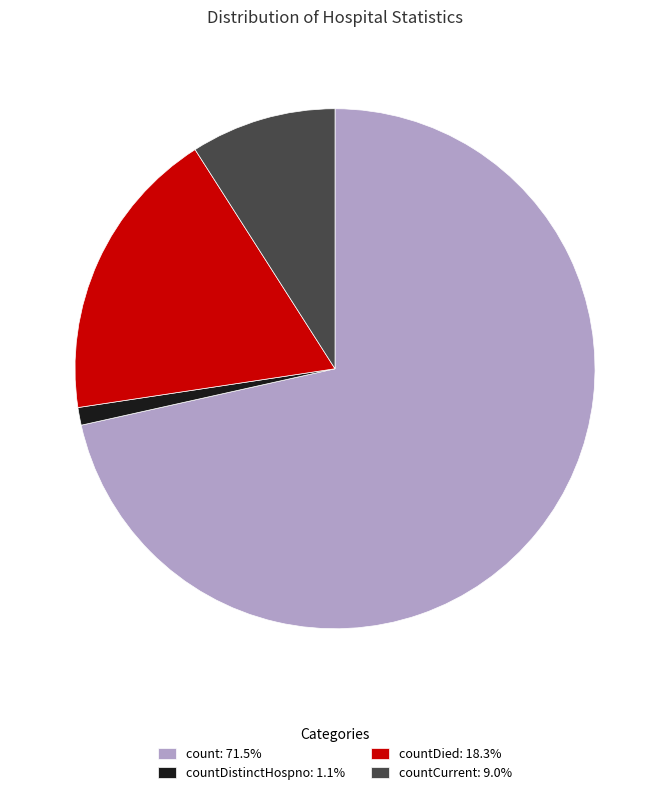

Do countDistinctHospno: 1.1% and count: 71.5% together represent more than half of the pie?

Yes